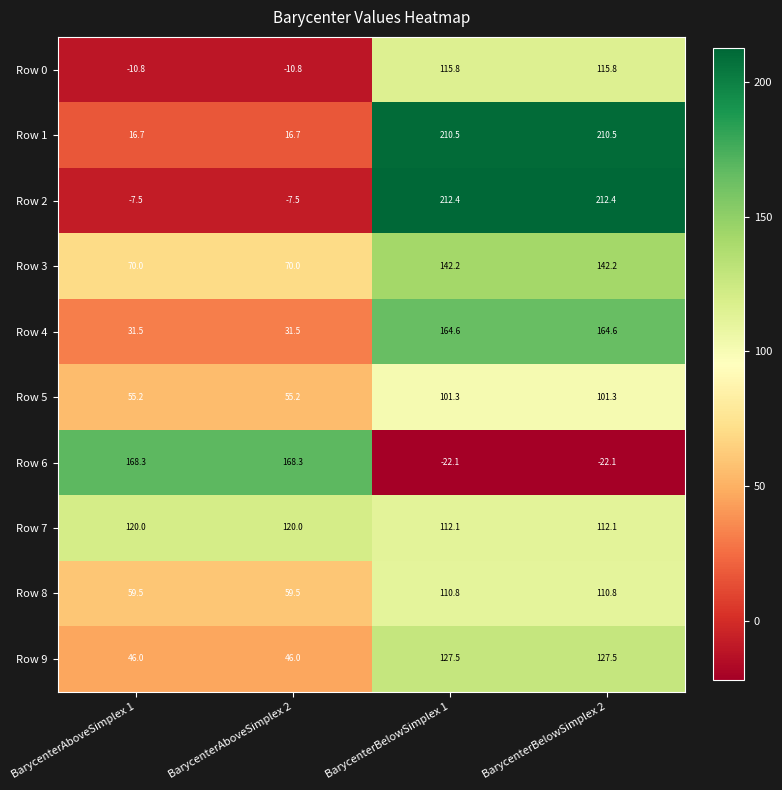

At BarycenterAboveSimplex 1, list the series in order from largest to smallest.

Row 6, Row 7, Row 3, Row 8, Row 5, Row 9, Row 4, Row 1, Row 2, Row 0